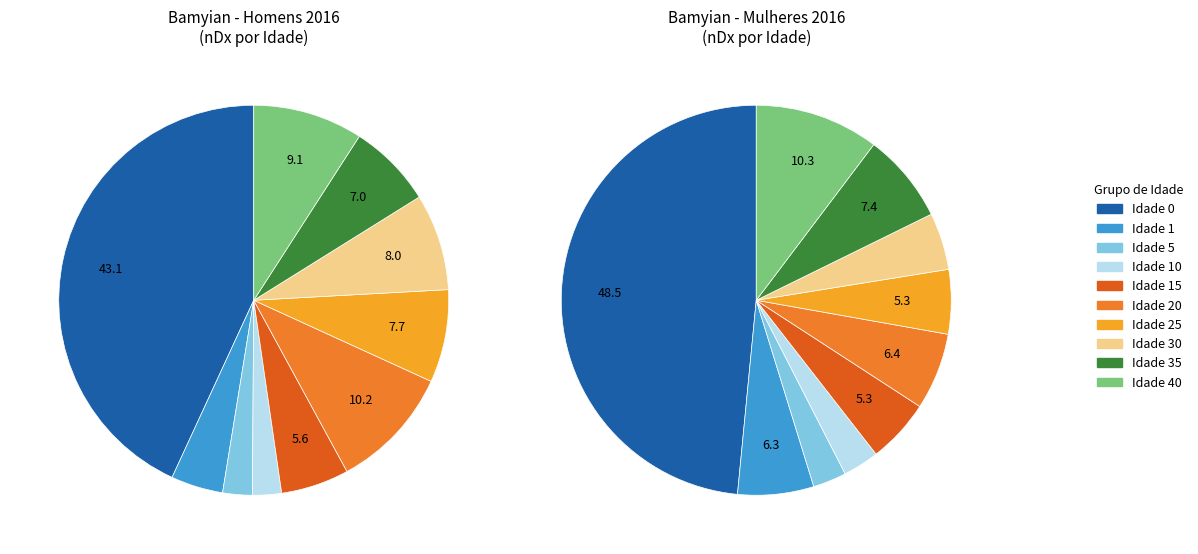

How much of the chart is everything except 40?

90.9%